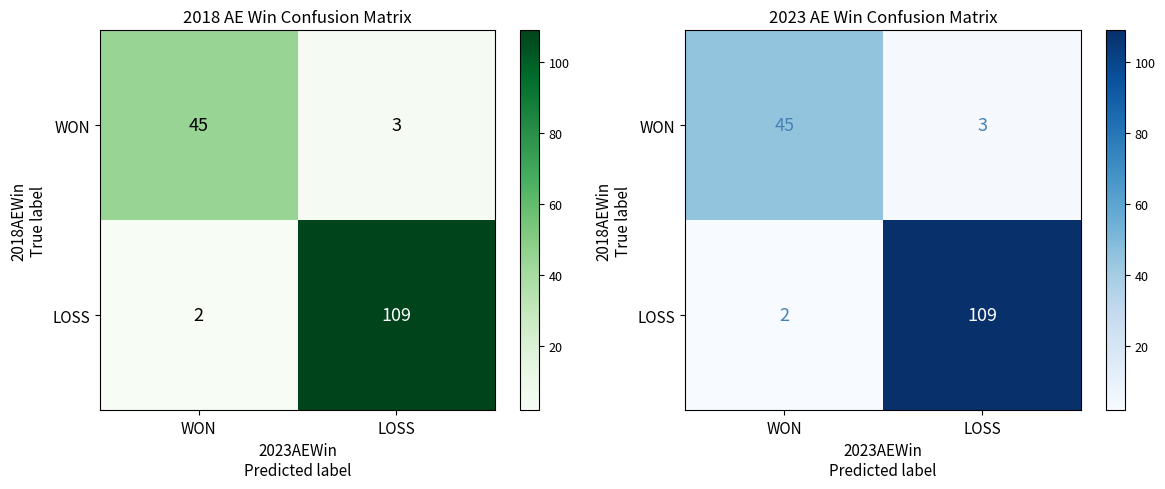

At which label is LOSS closest to 55?

WON